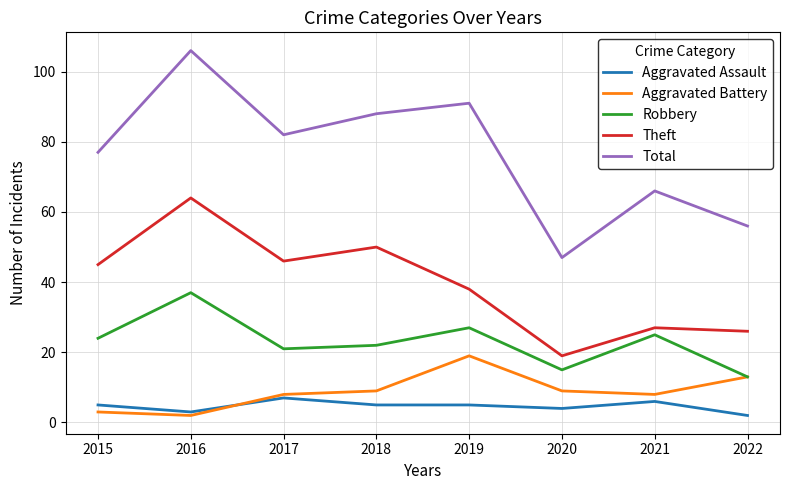

Which series has the largest total across all categories?

Total